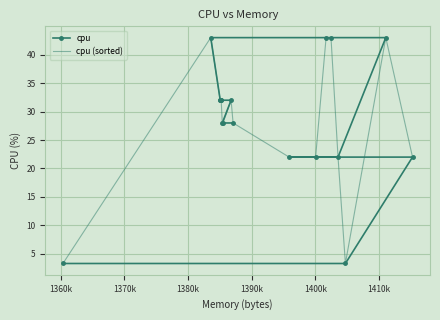

What is the value of the cpu point at the 3rd from the left?

32.0